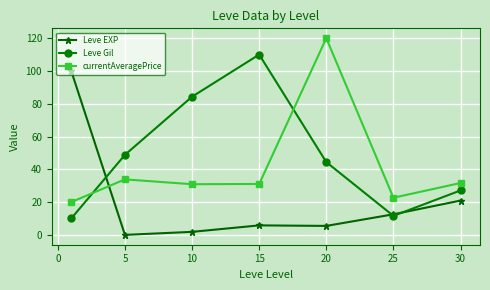

True or false: currentAveragePrice and Leve EXP intersect in this chart.

True